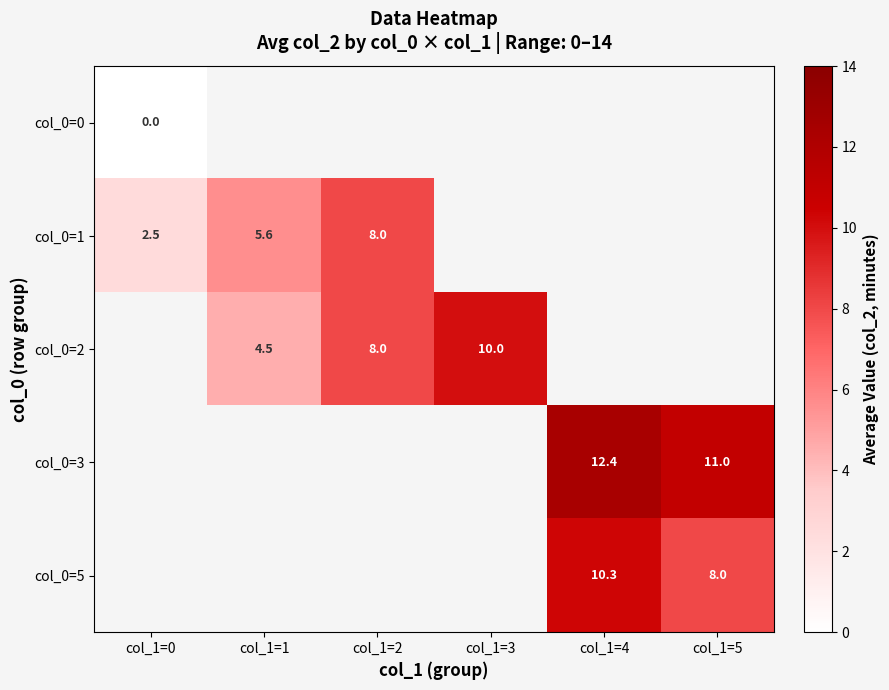

The col_0=3 series shows 16.4 at col_1=4. True or false?

False